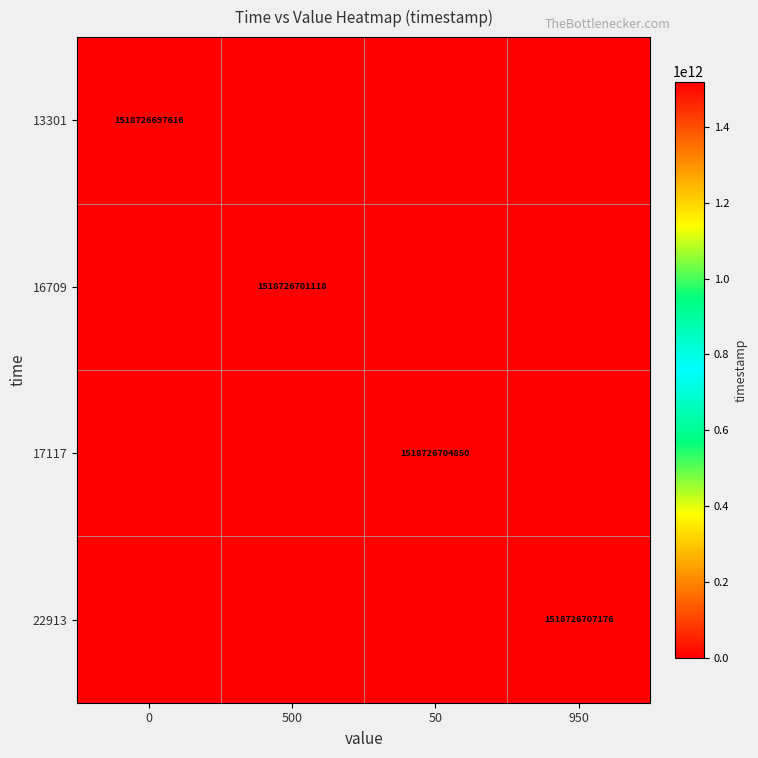

What is the sum of the 13301 values at 0 and 500?

1518726697616